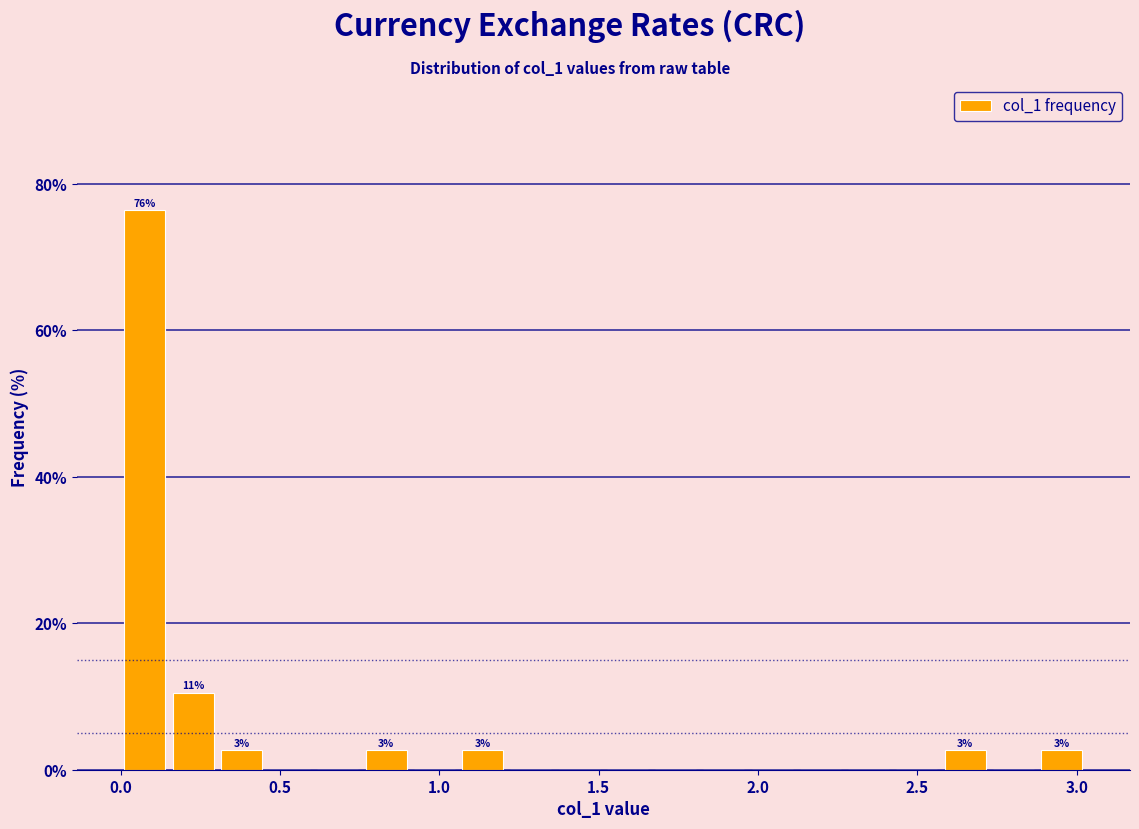

Around what value on the x-axis is the tallest bar? Give the approximate position of its centre, as read against the axis.

0.10